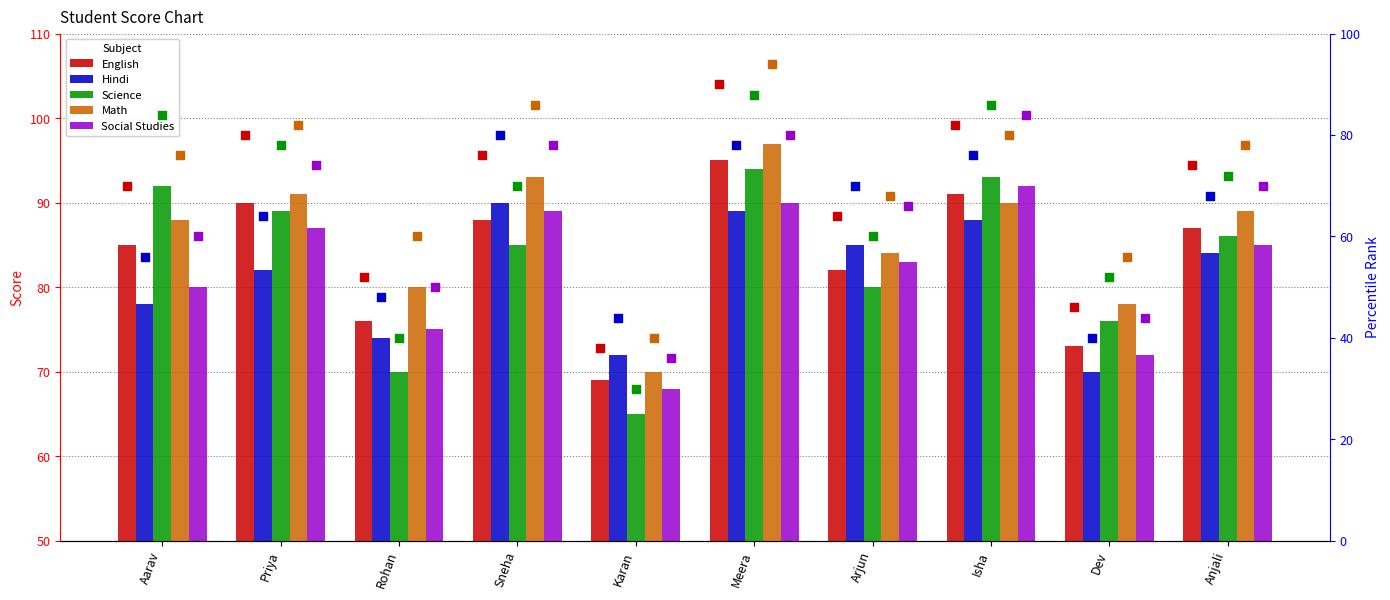

What are all the series names shown in the legend?

English, Hindi, Science, Math, Social Studies